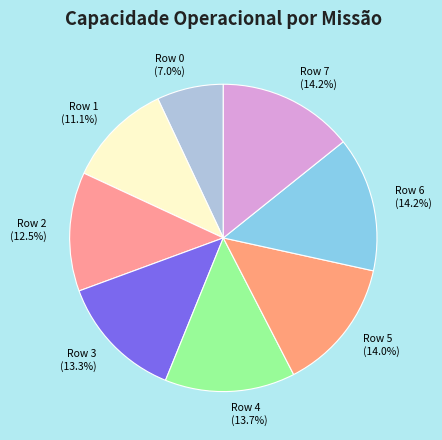

The Row 1 slice represents 11% of the pie. True or false?

True